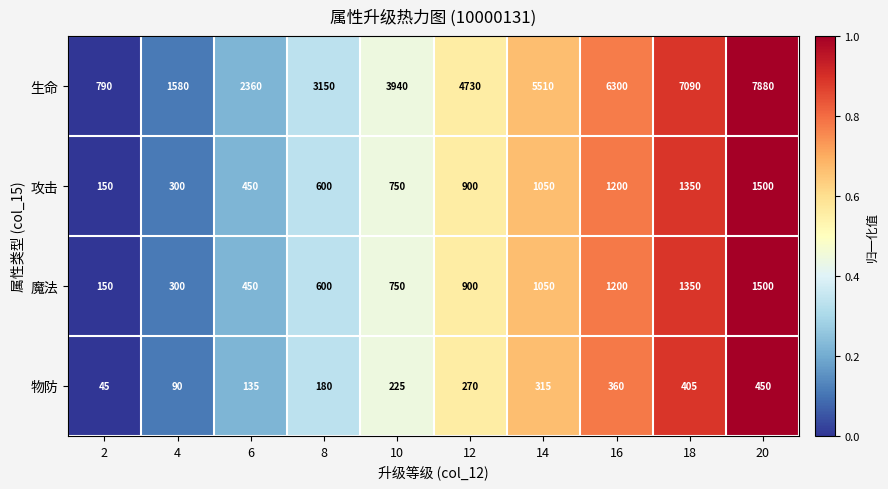

Which series has the largest range (max minus min)?

生命